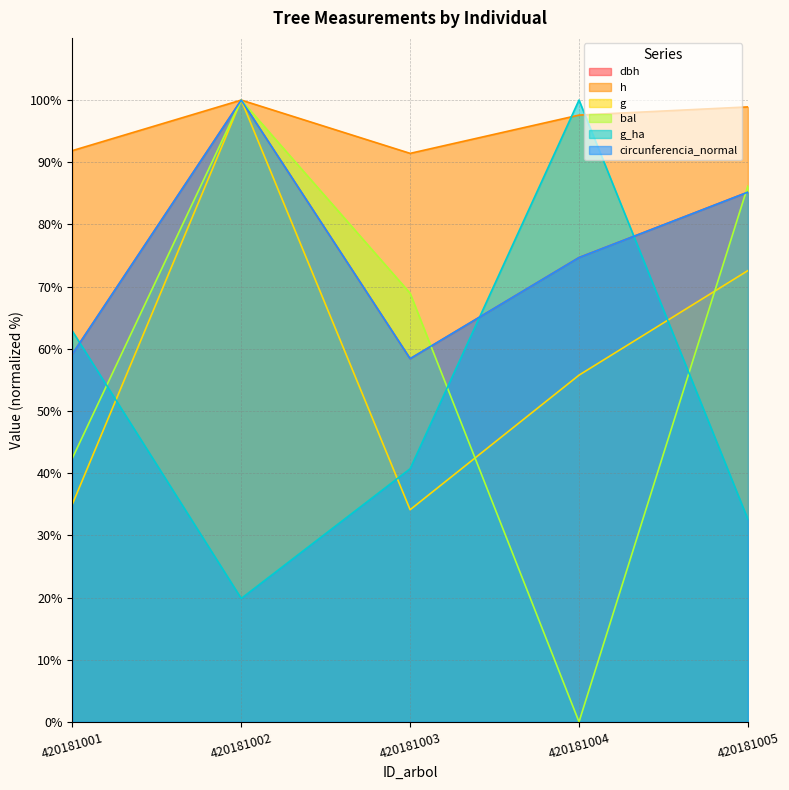

How many values in the g_ha series are below 40?

2